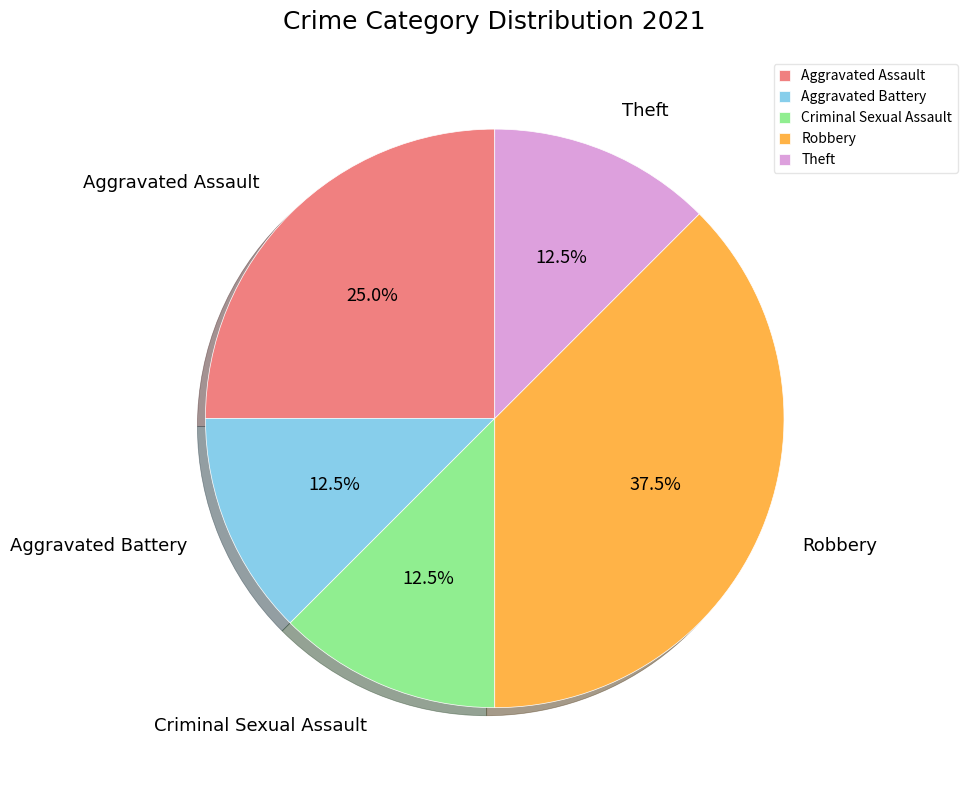

Which slice is the largest?

Robbery